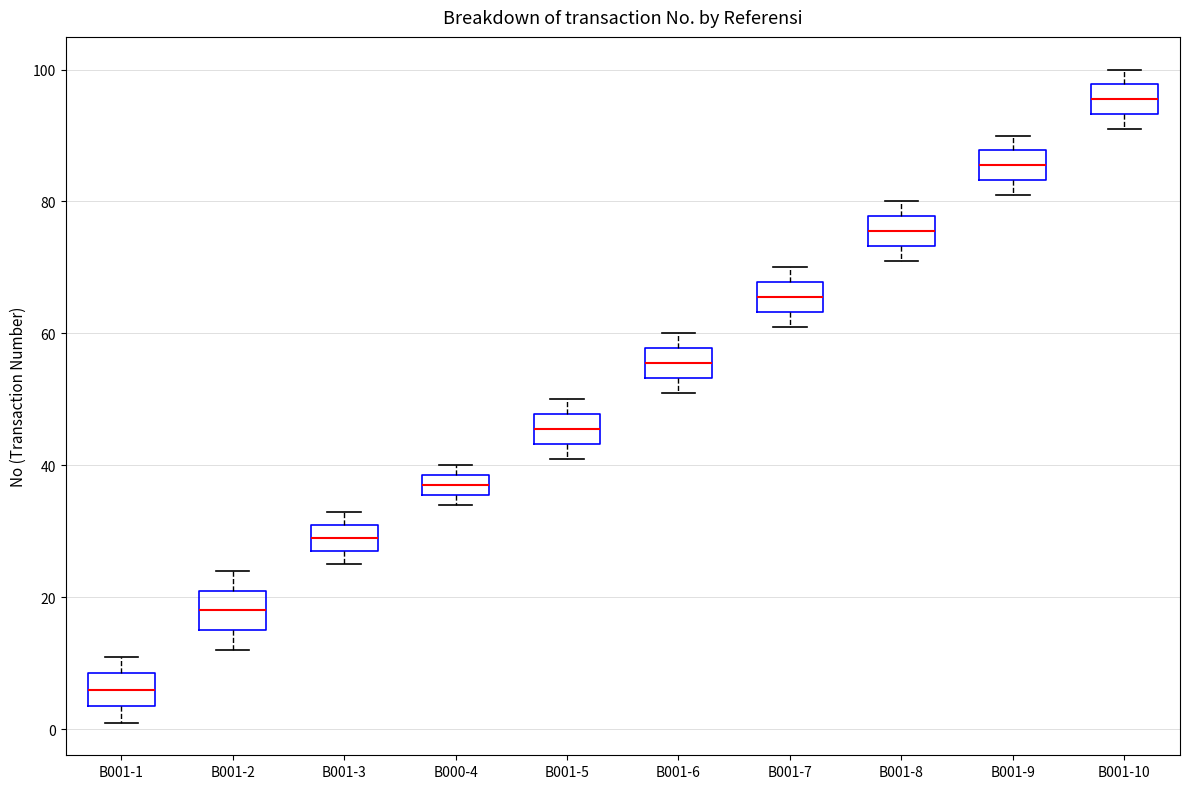

Reading left to right, transcribe this box plot: for each box, give where its median line is, the range the box spans, and where its two whiskers end, as read against the y-axis. The values are not printed on the chart, so give them approximately, as read against the axis.

B001-1: median 6, box 4 to 8, whiskers 2 to 12
B001-2: median 18, box 16 to 22, whiskers 12 to 24
B001-3: median 30, box 28 to 32, whiskers 26 to 34
B000-4: median 38 (inside the box), box 36 to 38, whiskers 34 to 40
B001-5: median 46, box 44 to 48, whiskers 42 to 50
B001-6: median 56, box 54 to 58, whiskers 52 to 60
B001-7: median 66, box 64 to 68, whiskers 62 to 70
B001-8: median 76, box 74 to 78, whiskers 72 to 80
B001-9: median 86, box 84 to 88, whiskers 82 to 90
B001-10: median 96, box 94 to 98, whiskers 92 to 100